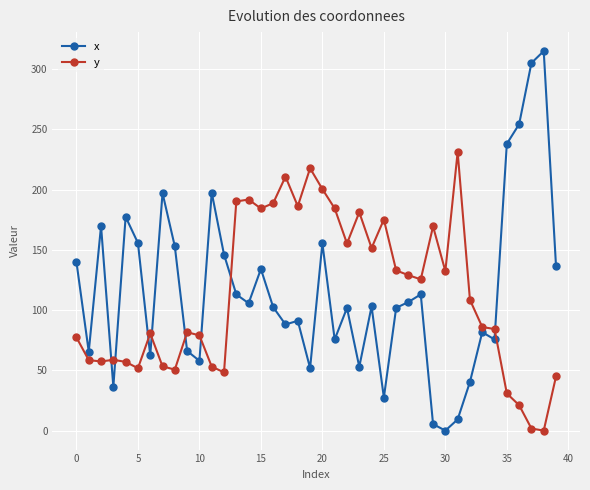

Which series ends up on top after the final intersection of x and y?

x